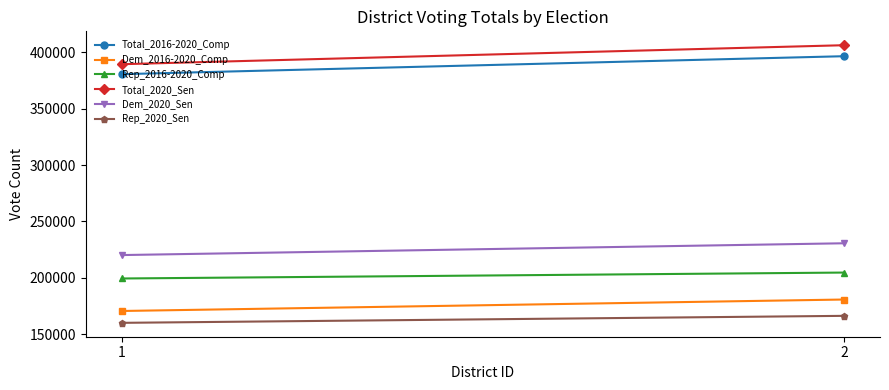

What is the difference between the Rep_2016-2020_Comp values at 1 and 2?

5260